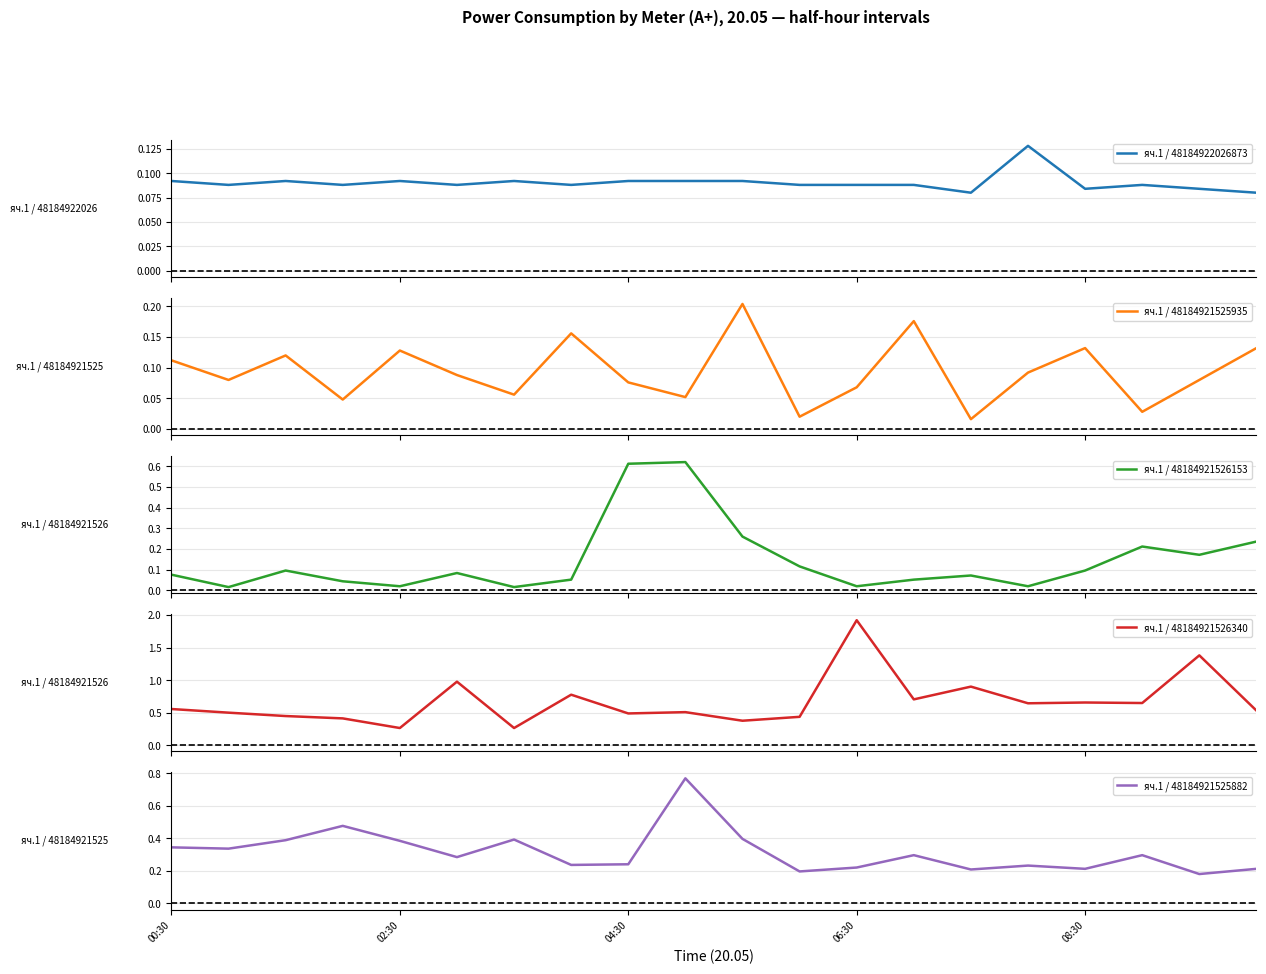

What is the highest value of the яч.1 / 48184921526340 series?

1.9